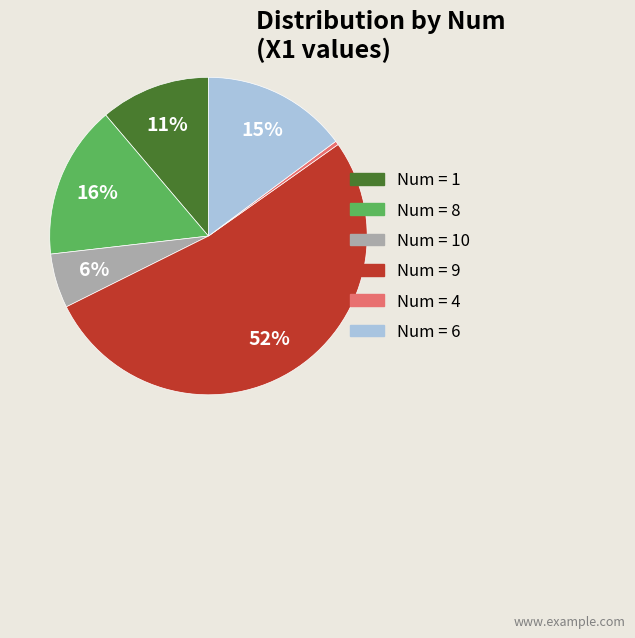

To the nearest percent, what is the average slice percentage?

17%